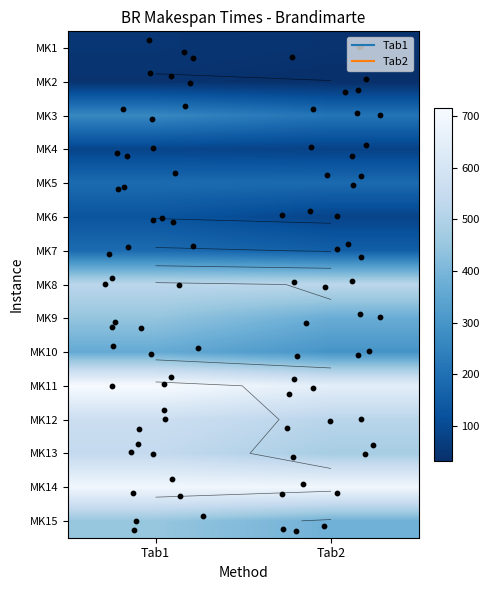

Which has a higher value, Tab1 or Tab2?

Tab1